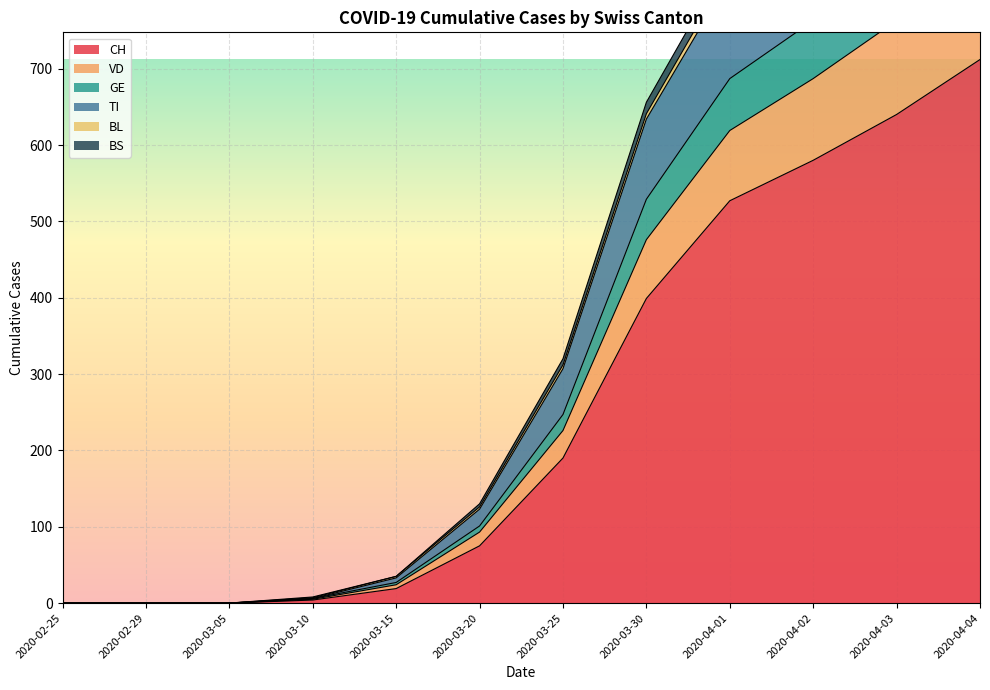

What is the value of the CH point at the 5th from the left?

19